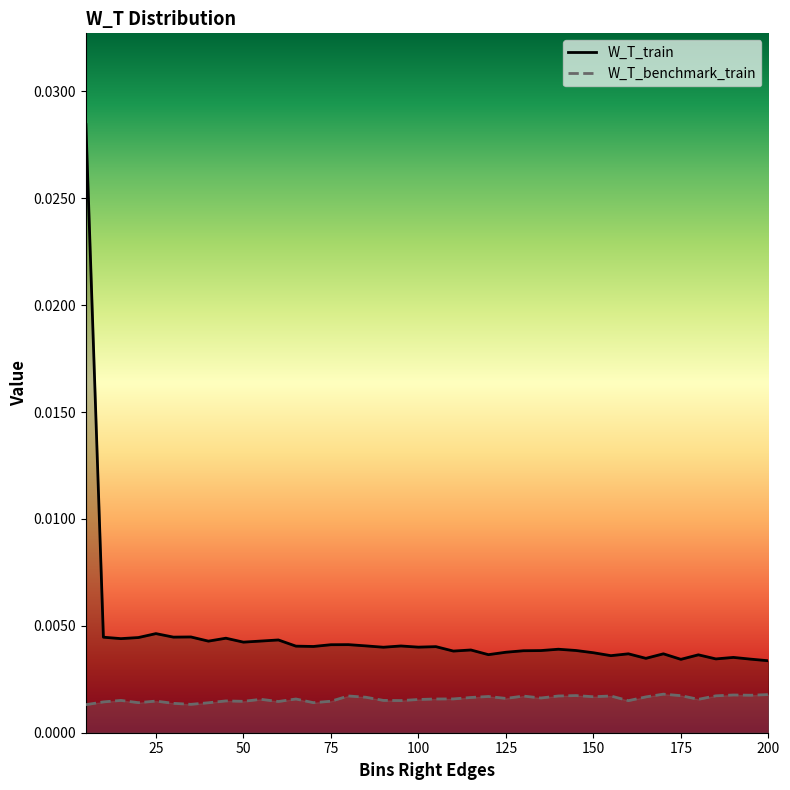

At how many categories does at least one series exceed 0?

40